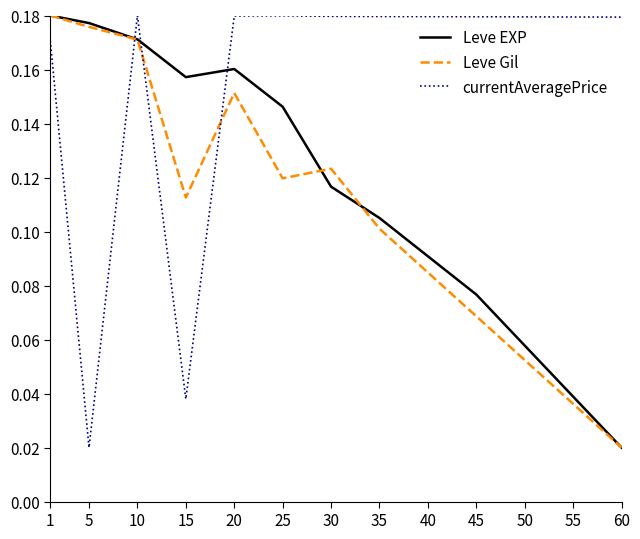

Between 30 and 60, which series saw the biggest shift?

Leve Gil